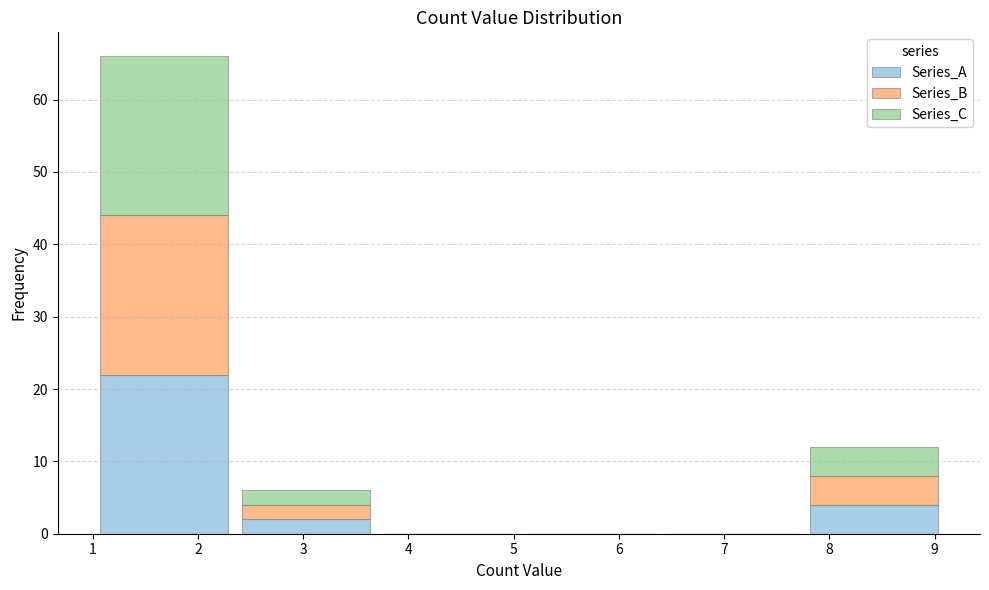

Reading left to right, transcribe this chart: for each stacked bar, give the range it covers on the x-axis and its total height. Neither the bar edges nor the heights are printed on the chart, so give them approximately, as read against the axes.

1.00 to 2.35: 66
2.35 to 3.70: 6
3.70 to 5.05: 0
5.05 to 6.40: 0
6.40 to 7.75: 0
7.75 to 9.10: 12